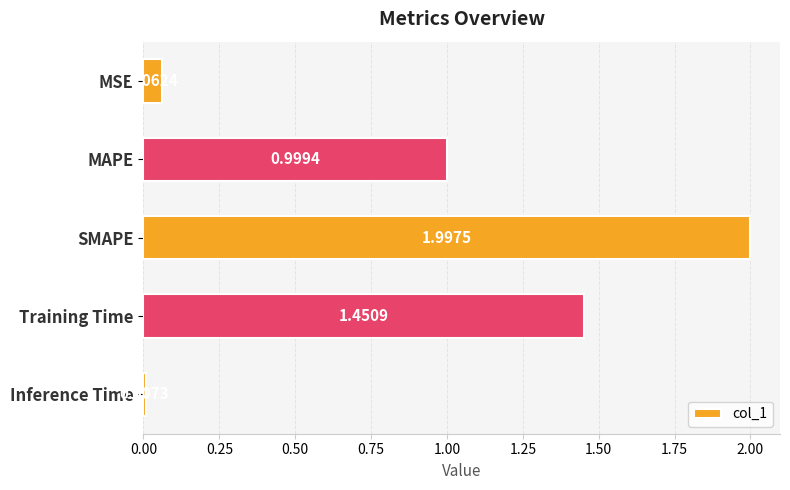

What is the difference between the maximum and minimum values?

2.0